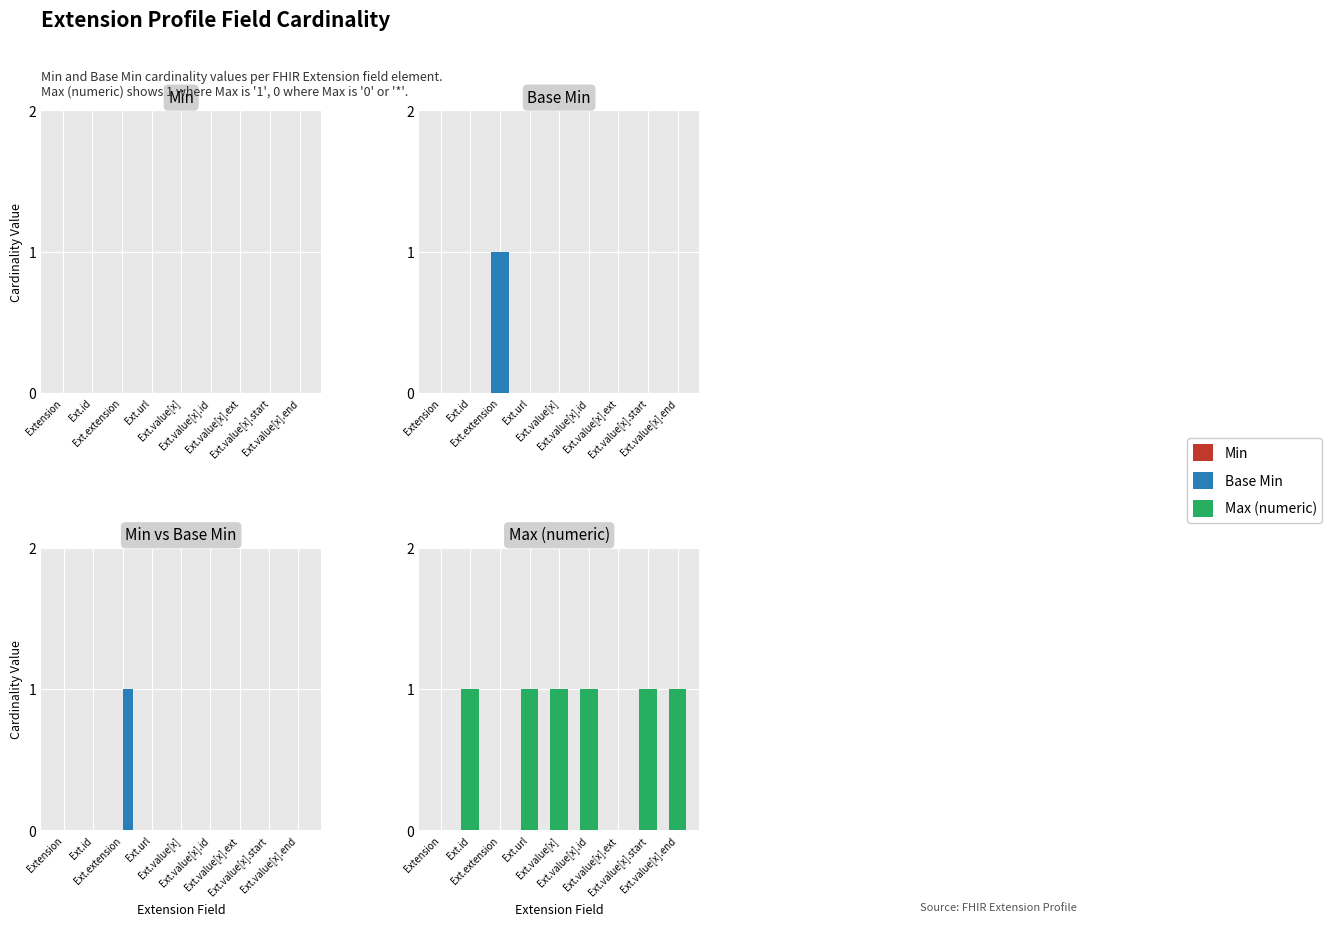

What is the difference between the second highest and second lowest values in the Max (numeric) series?

1